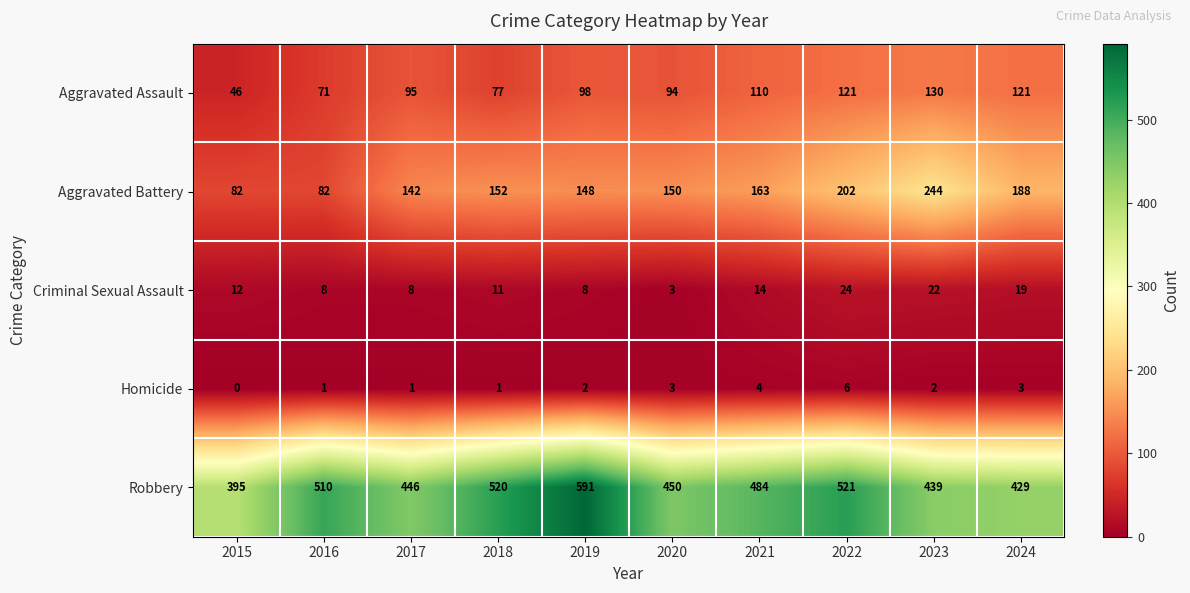

What is the difference between the highest and lowest values at 2015?

395